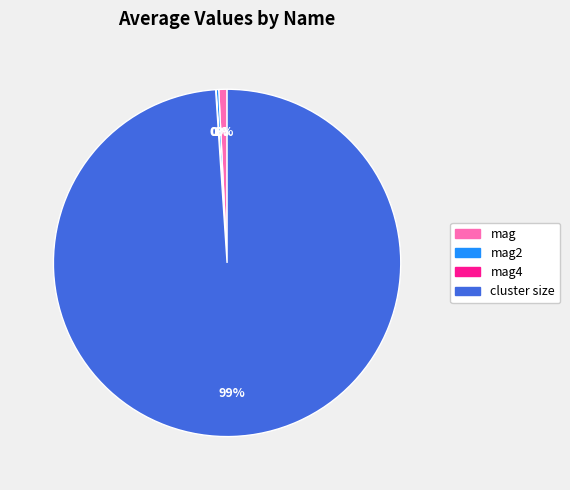

Is there a majority slice in this chart?

Yes